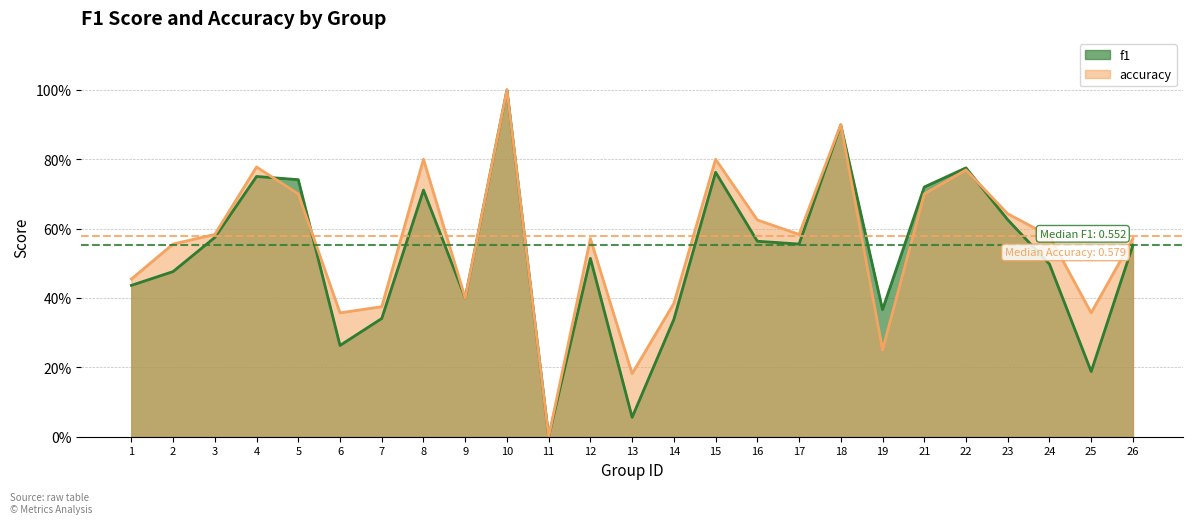

At which label is f1 closest to 0?

11